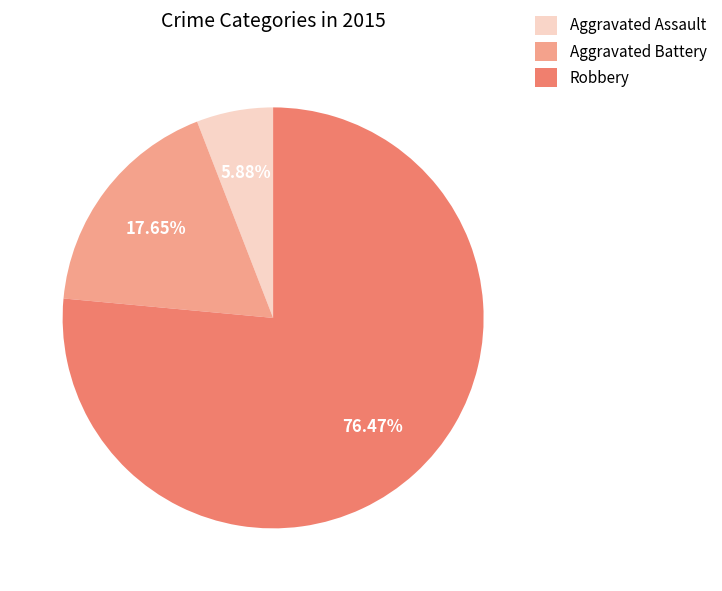

To the nearest percent, what is the difference between the Aggravated Assault and Robbery slice percentages?

71%